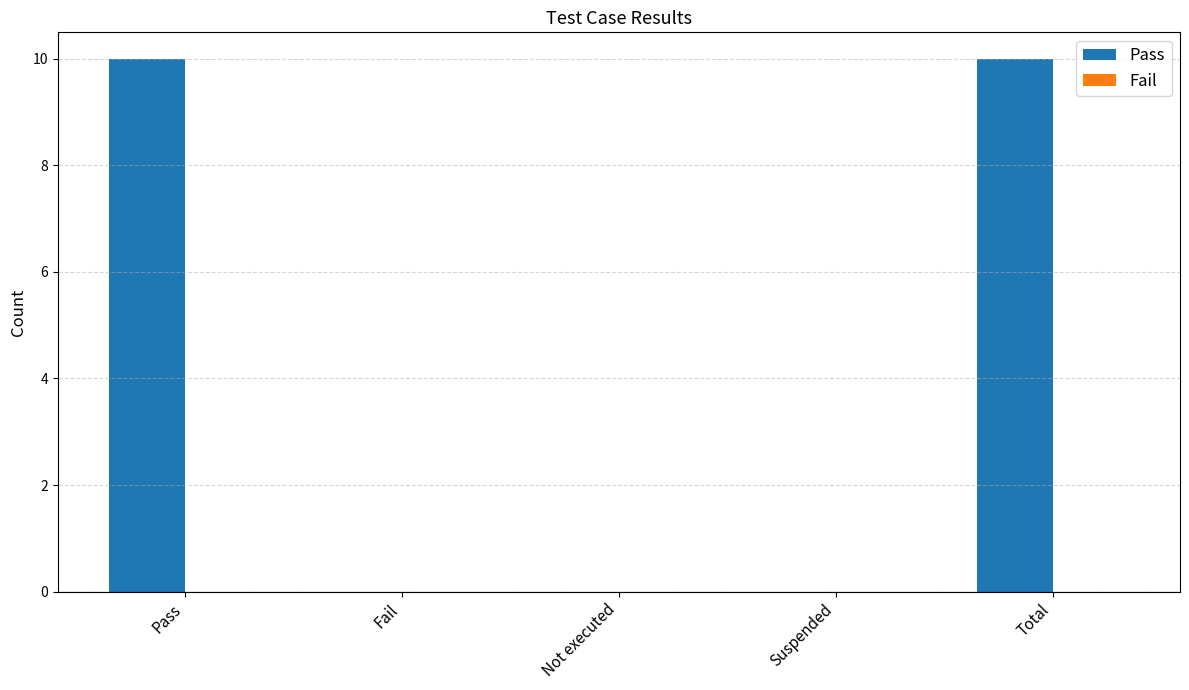

Is it true that the value at Suspended is 0?

True